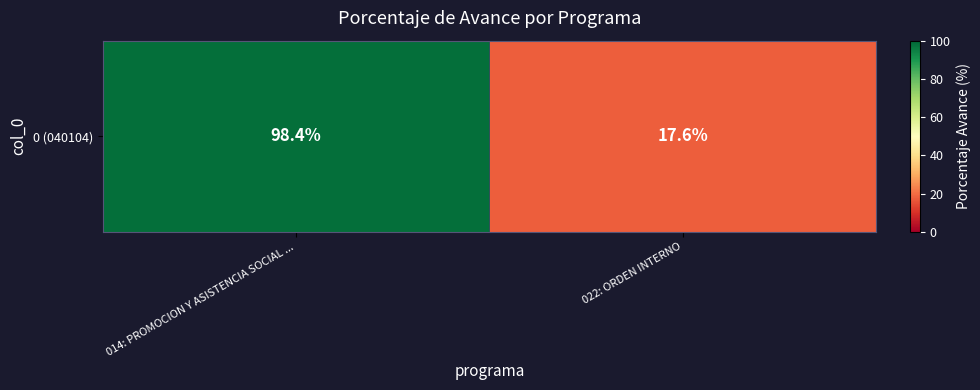

Reading left to right, extract all data points from this chart.

014: PROMOCION Y ASISTENCIA SOCIAL ...=98.4	022: ORDEN INTERNO=17.6